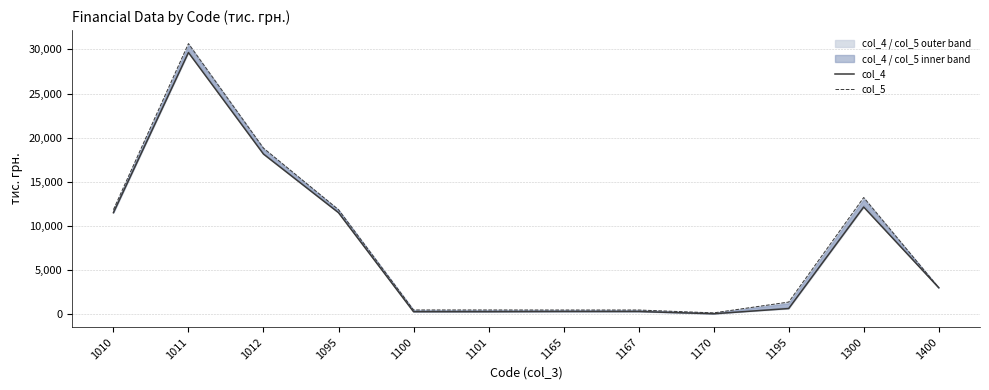

Which series has the largest range (max minus min)?

col_5